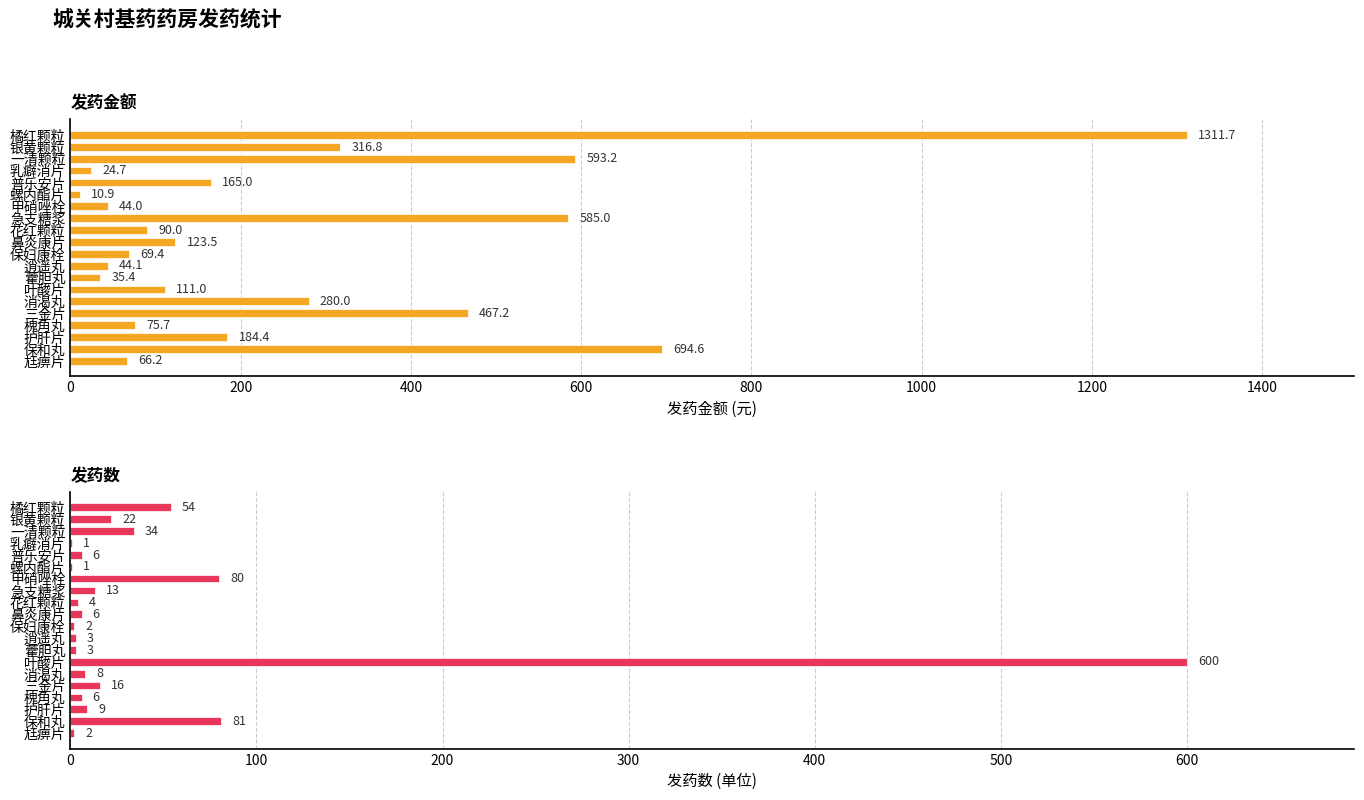

What is the lowest value of the 发药金额 series?

10.9